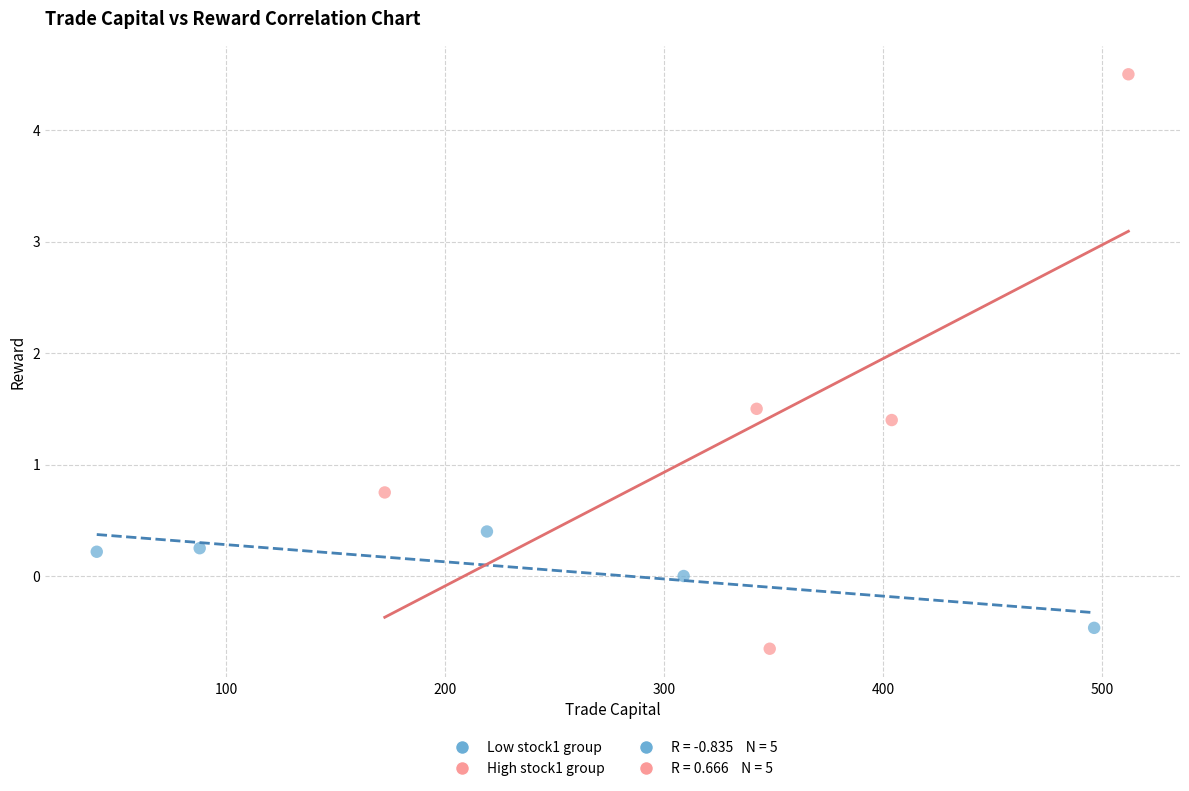

Which series has the largest Y range (max minus min)?

High stock1 group